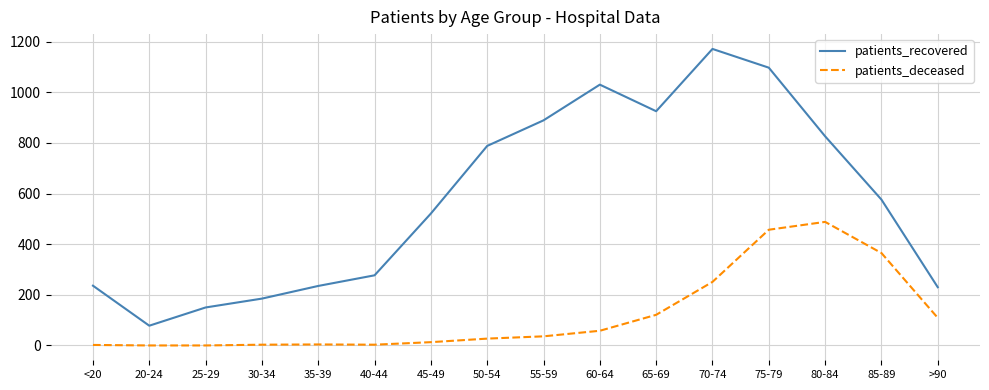

Between 35-39 and 55-59, which series saw the biggest shift?

patients_recovered